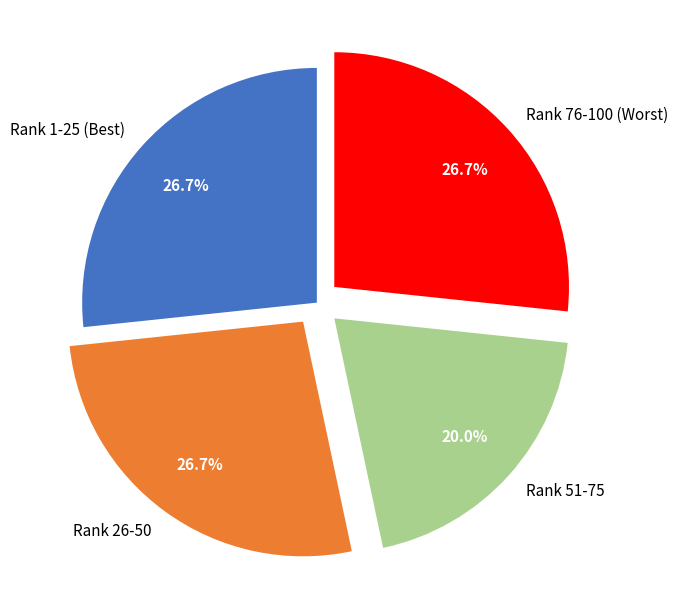

What is the ratio of the value at Rank 1-25 (Best) to the value at Rank 51-75?

1.3